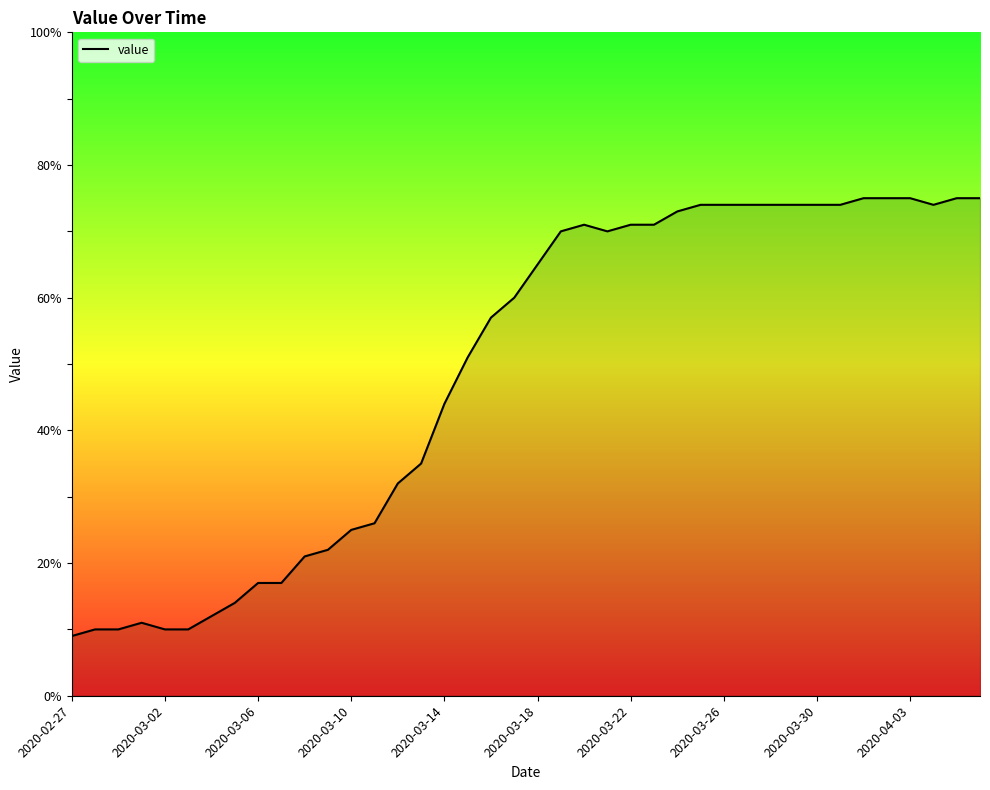

What is the minimum value shown in the chart?

9